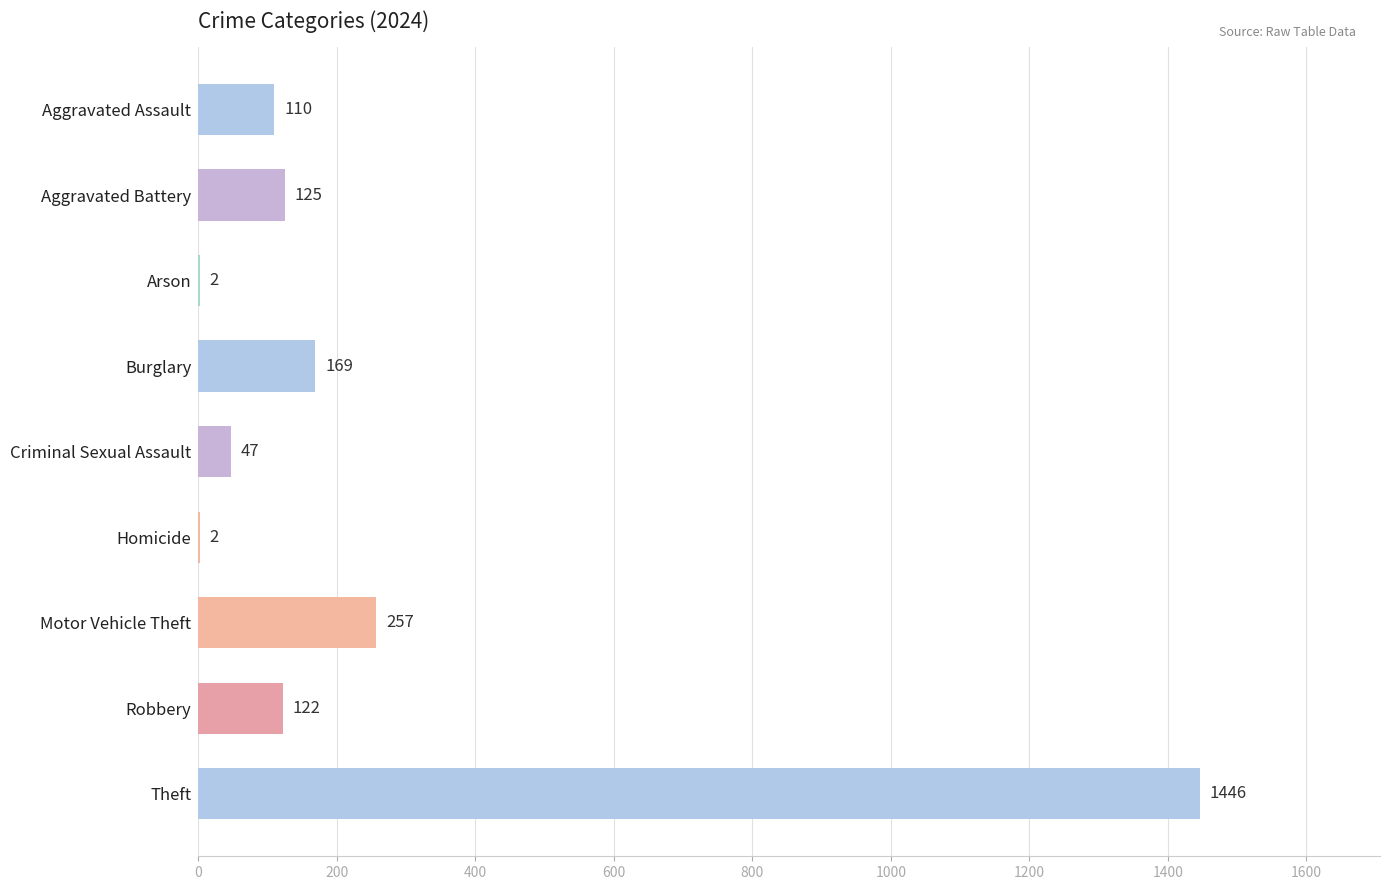

Which has a higher value, Burglary or Arson?

Burglary